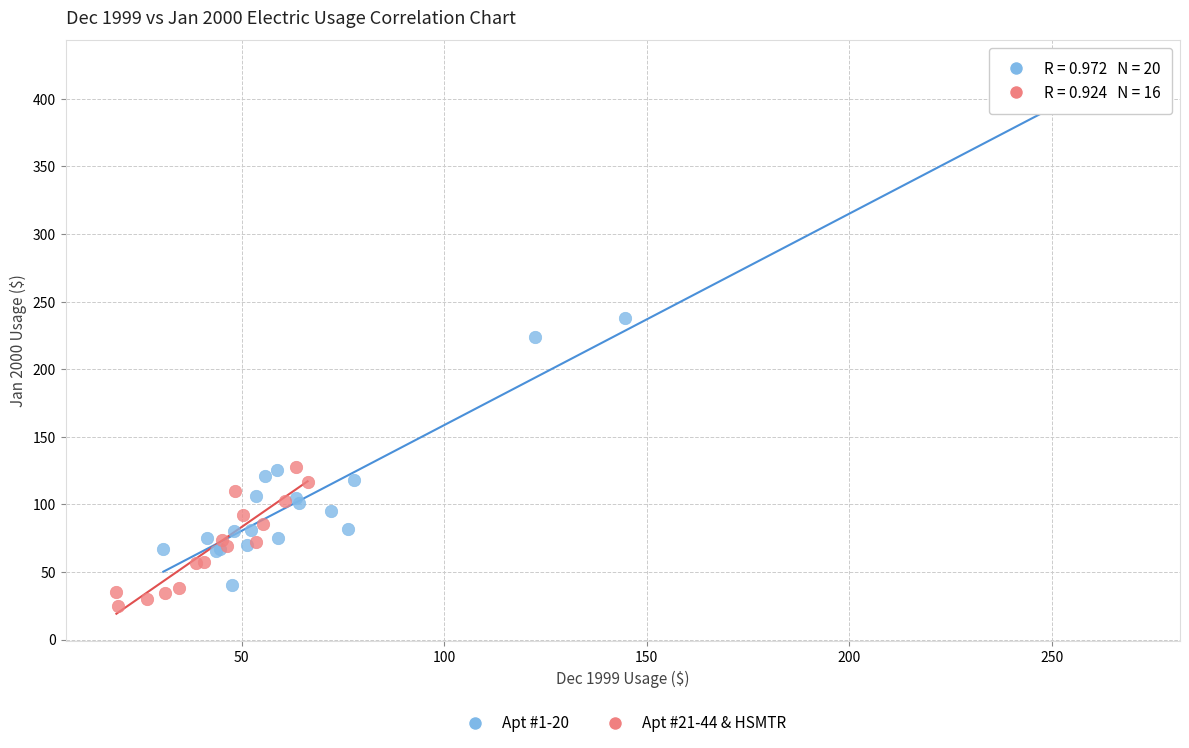

Which series contains the highest Y value?

Apt #1-20